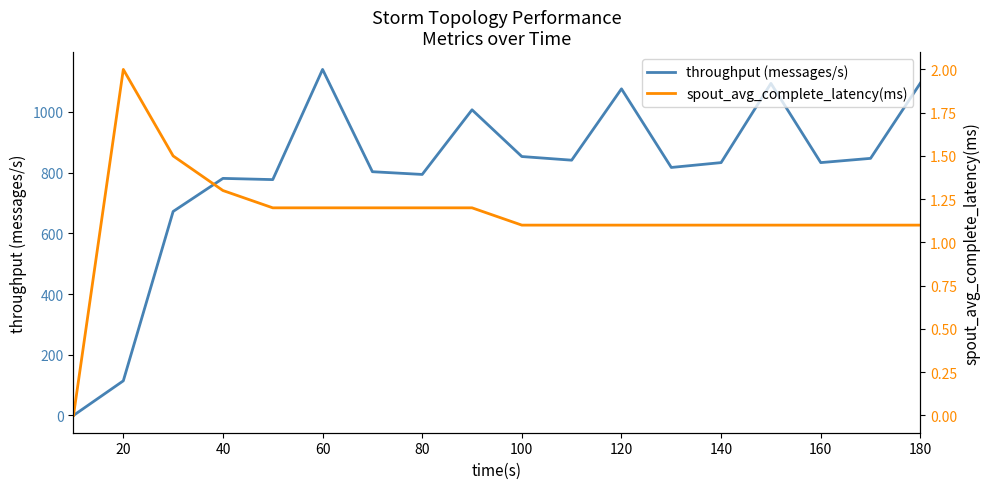

How many data points in spout_avg_complete_latency(ms) are above 1?

17